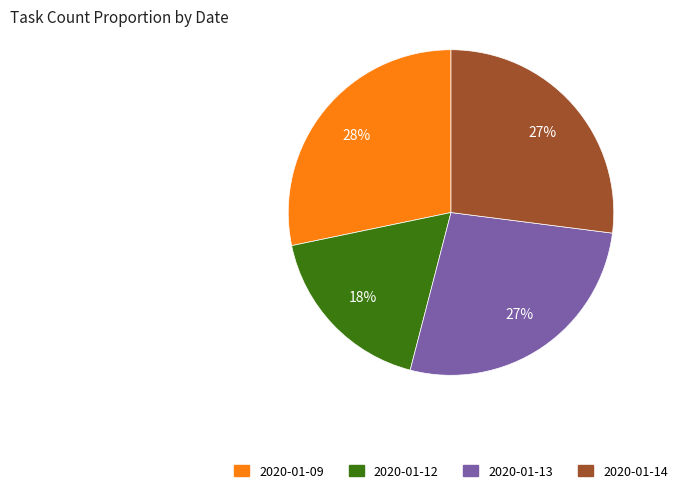

Does 2020-01-13 account for over 50% of the chart?

No